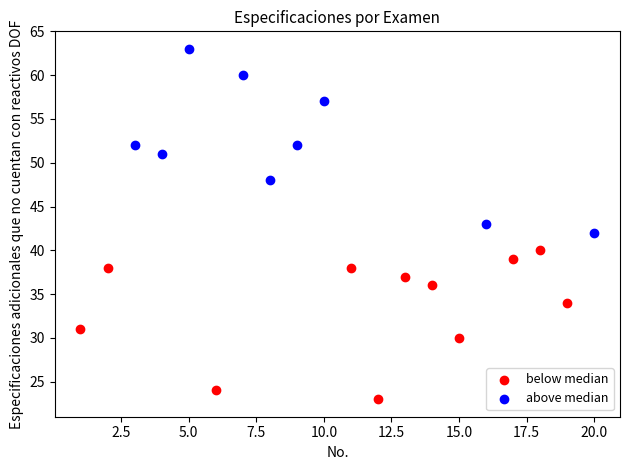

Which series contains the lowest Y value?

below median